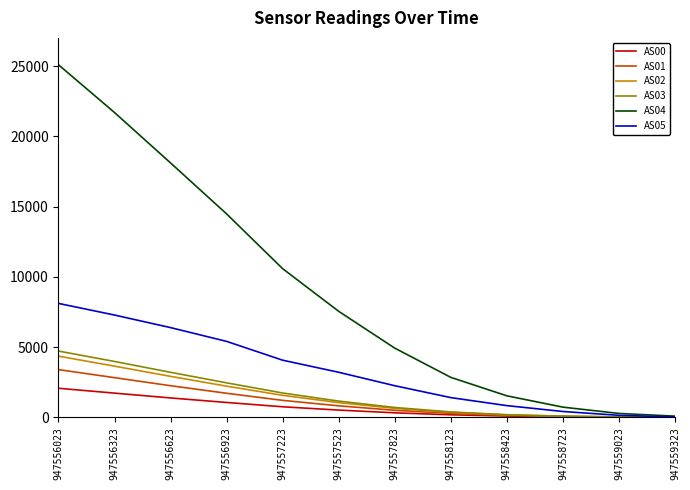

Is it true that AS04 equals 26282 at 947556623?

False